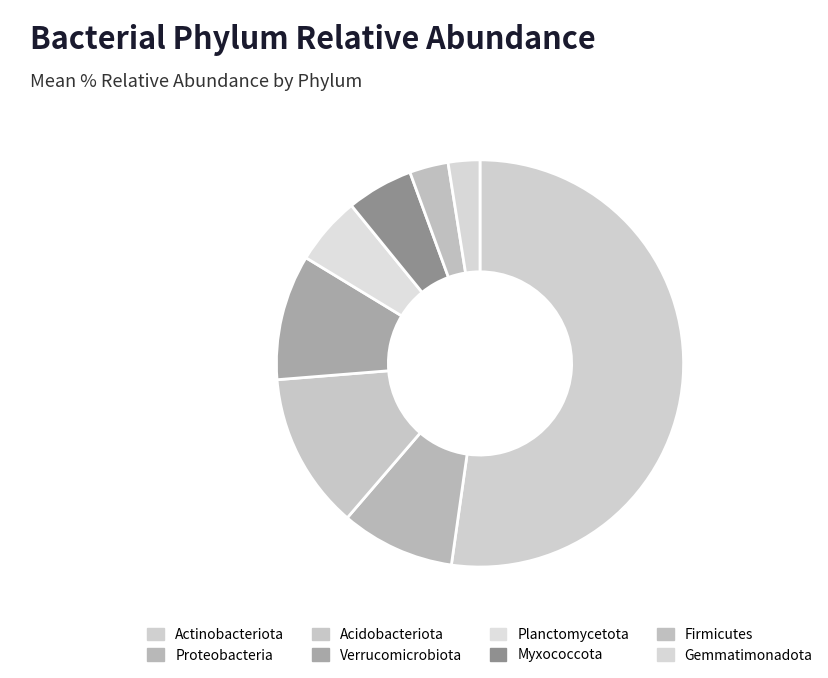

How many segments does this pie chart have?

8